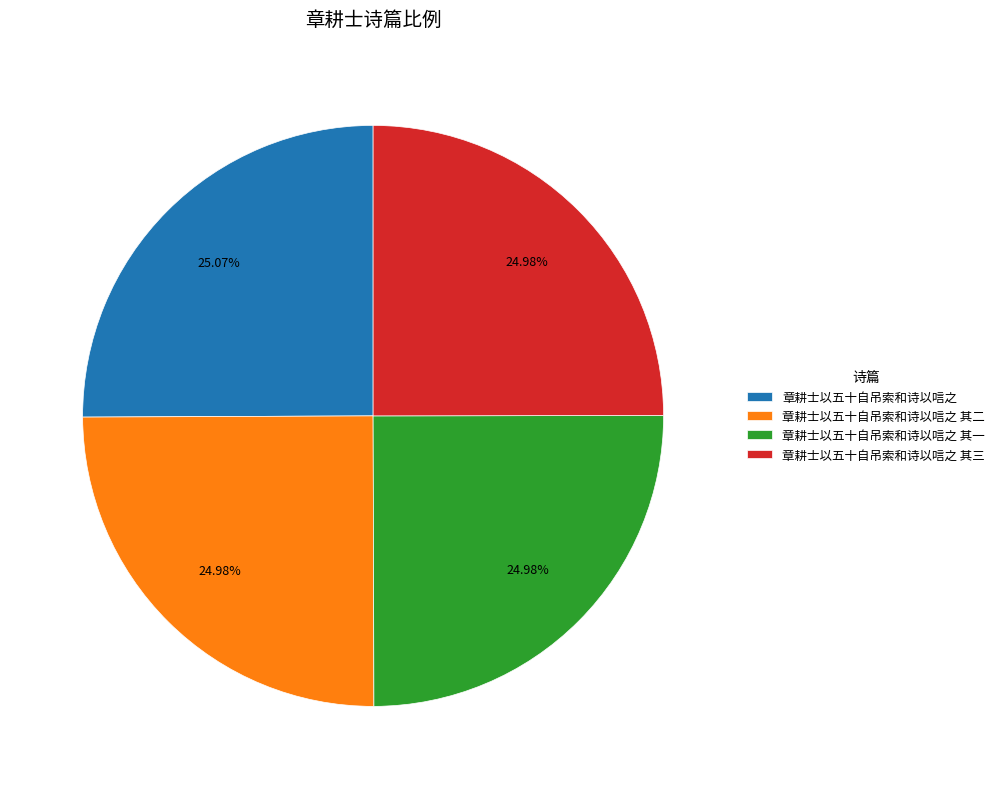

What is the ratio of the value at 章耕士以五十自吊索和诗以唁之 其二 to the value at 章耕士以五十自吊索和诗以唁之 其三?

1.0